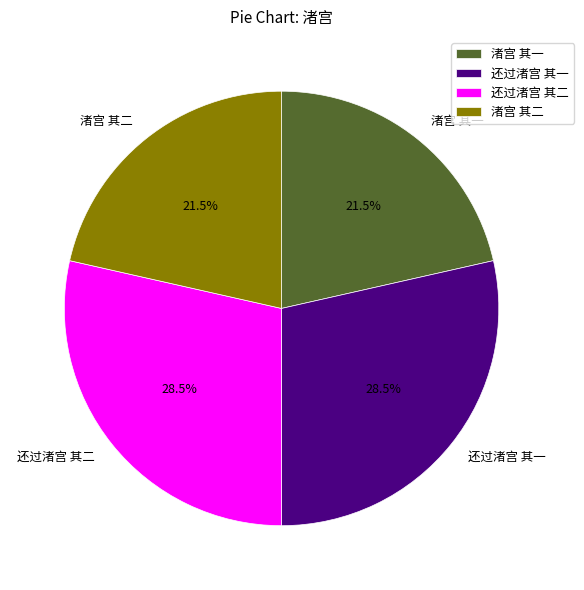

Which has a higher value, 还过渚宫 其二 or 渚宫 其一?

还过渚宫 其二